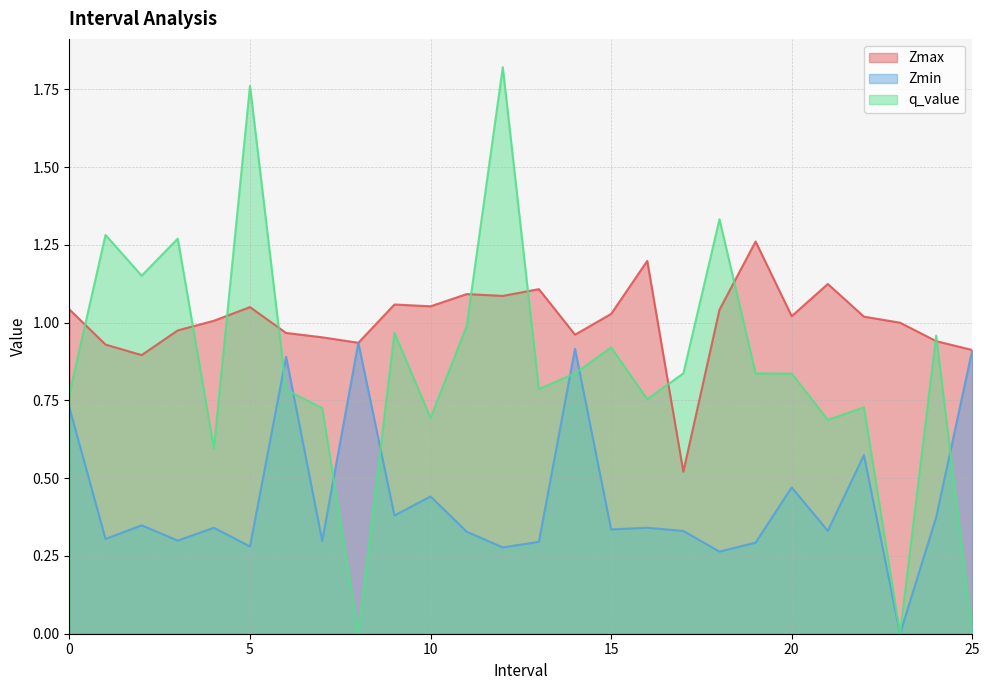

True or false: q_value and Zmin cross at least once.

True